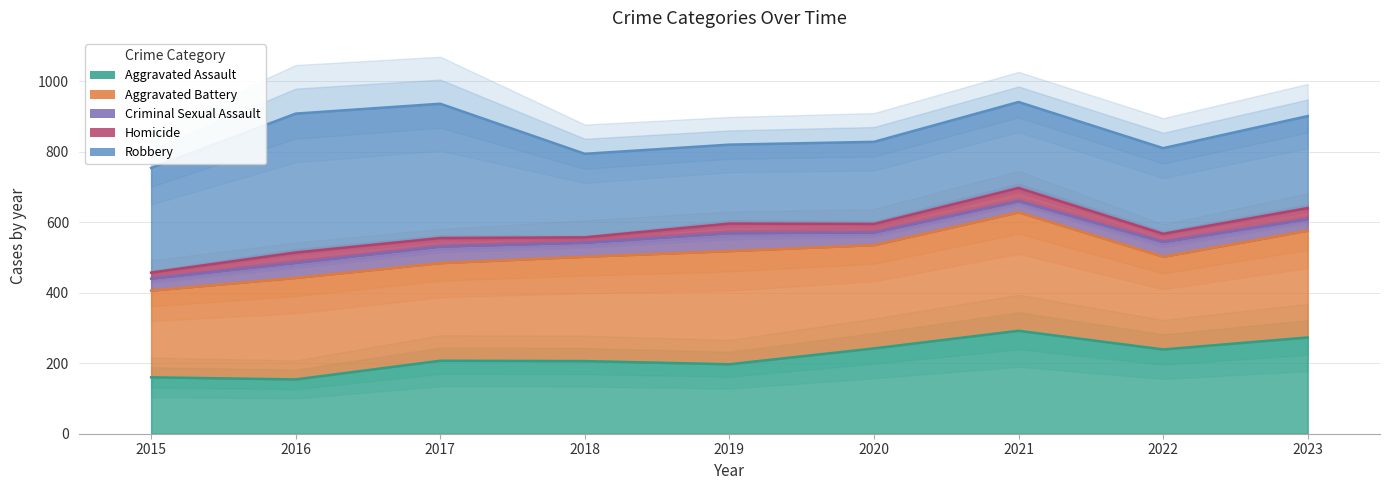

True or false: Robbery and Criminal Sexual Assault intersect in this chart.

False